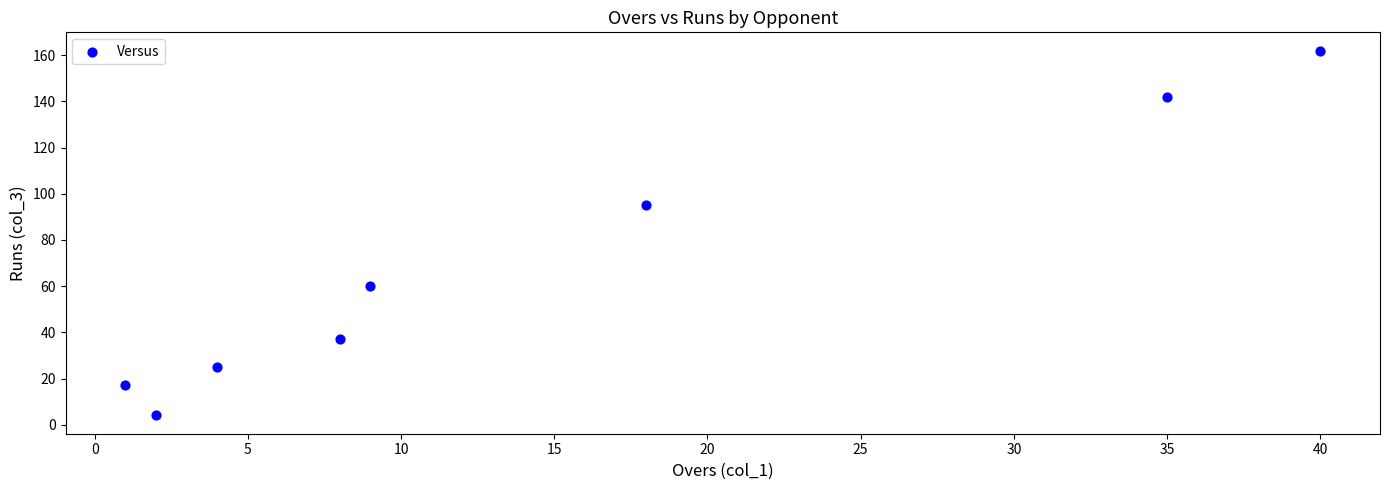

What Y value in the scatter plot is closest to 83?

95